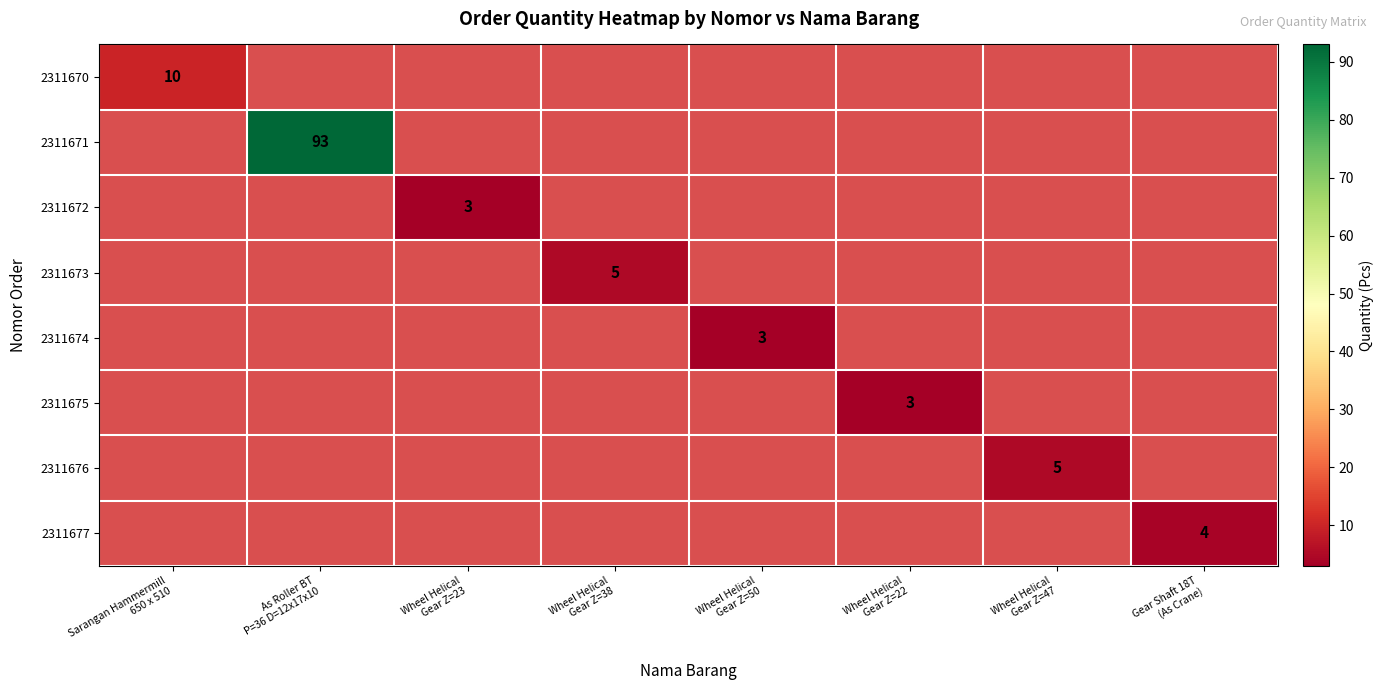

How many values in 2311671 are above zero?

1